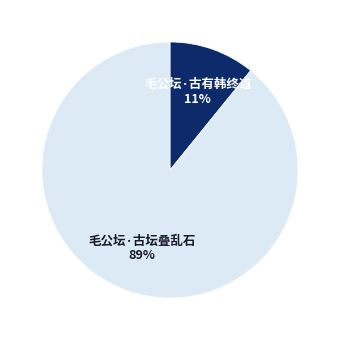

Is there a majority slice in this chart?

Yes